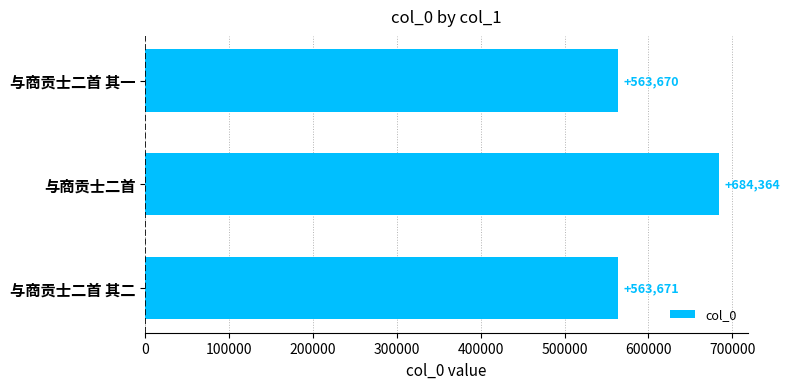

Where is the data nearest to the value 624017?

与商贡士二首 其二